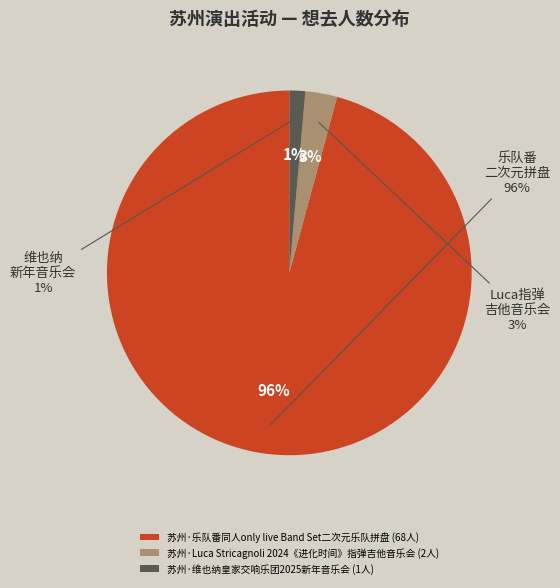

The 苏州·乐队番同人only live Band Set二次元乐队拼盘 slice represents 99% of the pie. True or false?

False